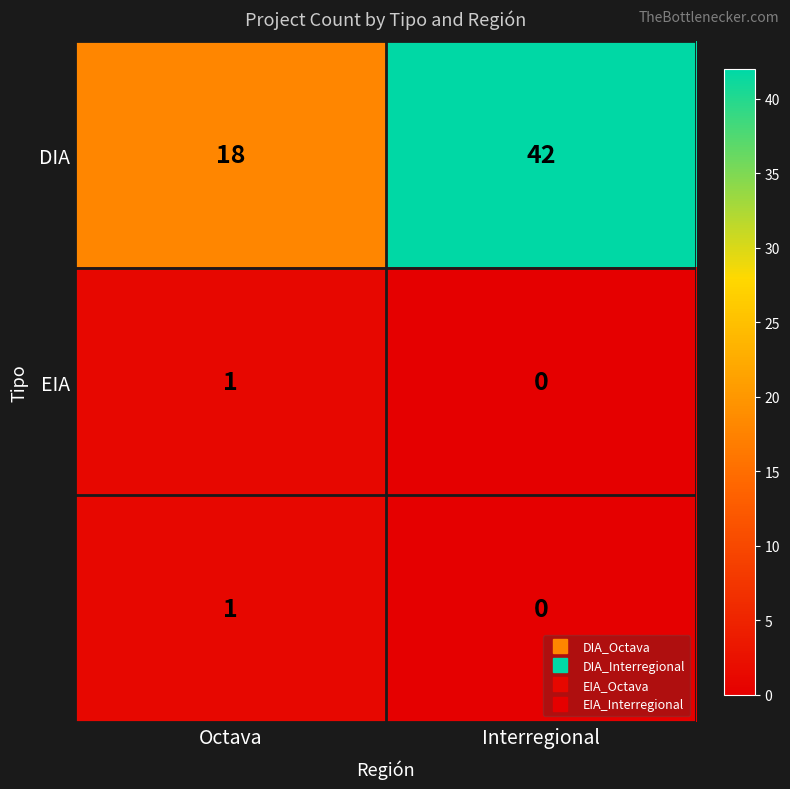

Which label corresponds to the largest value in the chart?

Interregional